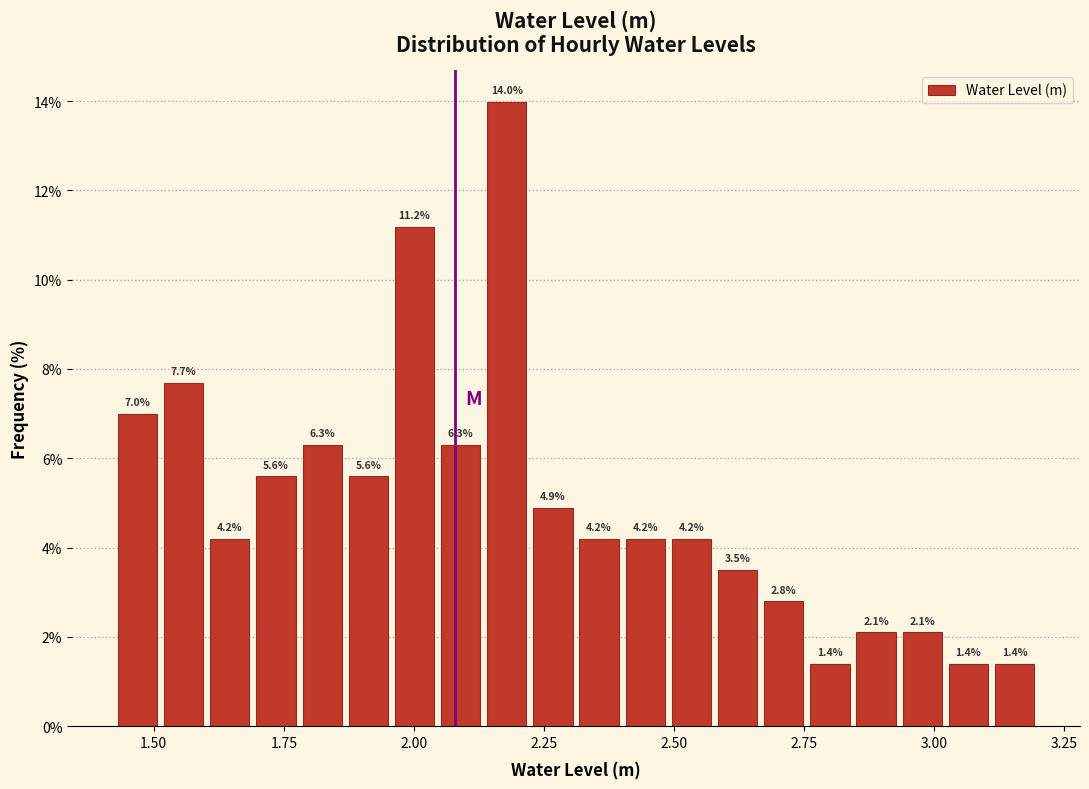

Around what value on the x-axis is the tallest bar? Give the approximate position of its centre, as read against the axis.

2.20